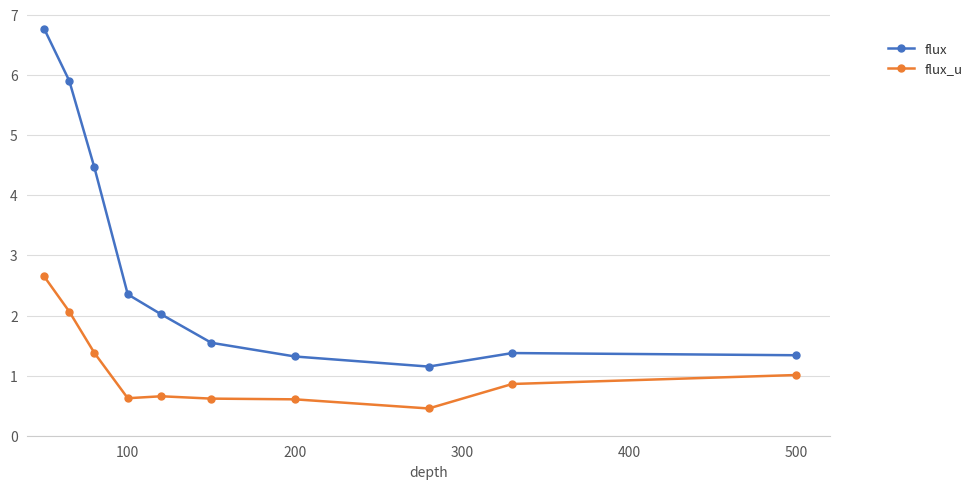

Is this an area chart (filled region under the line)?

No